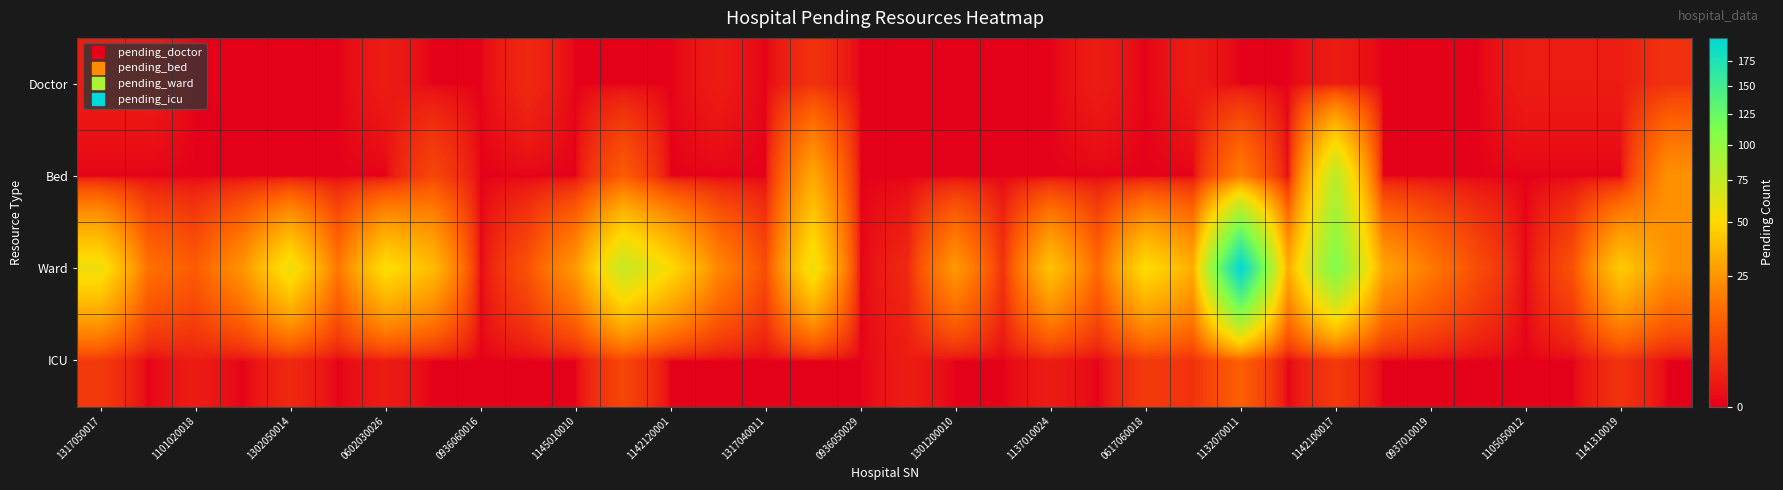

Reading right to left, list all the values displayed in this chart.

Doctor: 3	1	1	1	0	0	0	1	0	0	1	0	1	0	0	0	0	0	3	0	1	0	0	0	2	0	0	1	0	0	0	0	1	1
Bed: 24	0	0	0	0	0	0	80	0	18	0	0	0	0	0	0	0	0	31	0	0	0	10	0	0	0	6	0	0	0	0	0	0	0
Ward: 24	44	8	0	7	17	30	112	32	199	33	52	13	41	3	26	2	0	58	7	21	51	75	26	8	0	38	53	16	58	25	10	15	57
ICU: 0	3	0	0	0	0	0	4	0	11	3	4	0	1	0	0	1	0	0	0	0	0	6	0	0	0	0	1	0	2	0	1	0	4